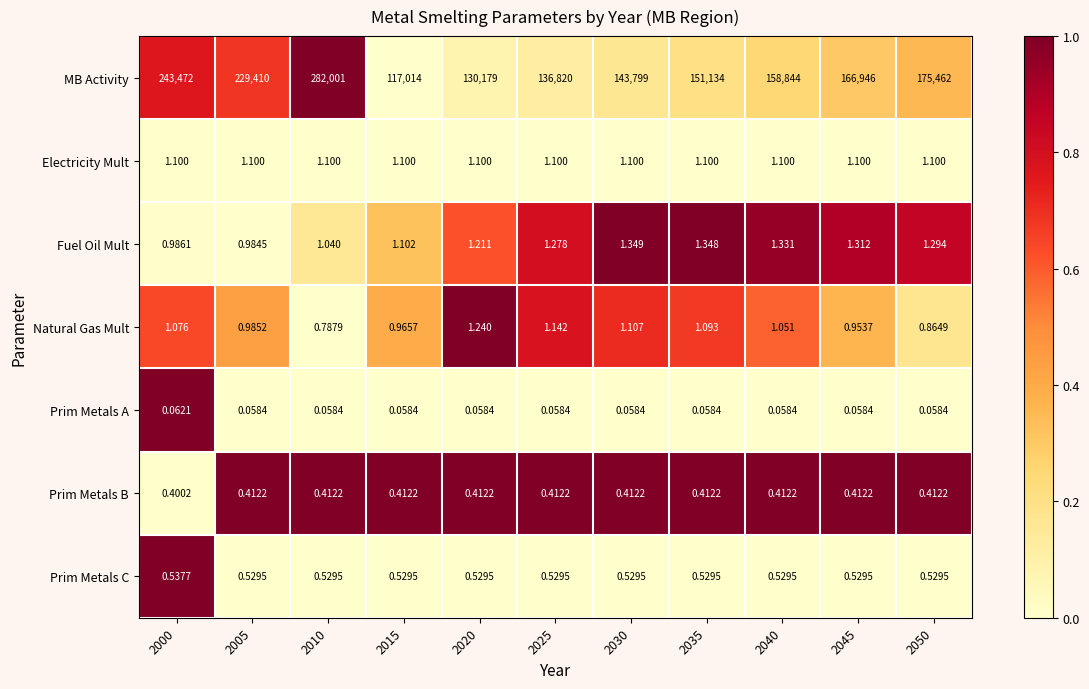

Is the value of Electricity Mult at 2005 greater than the value of Fuel Oil Mult at 2000?

Yes